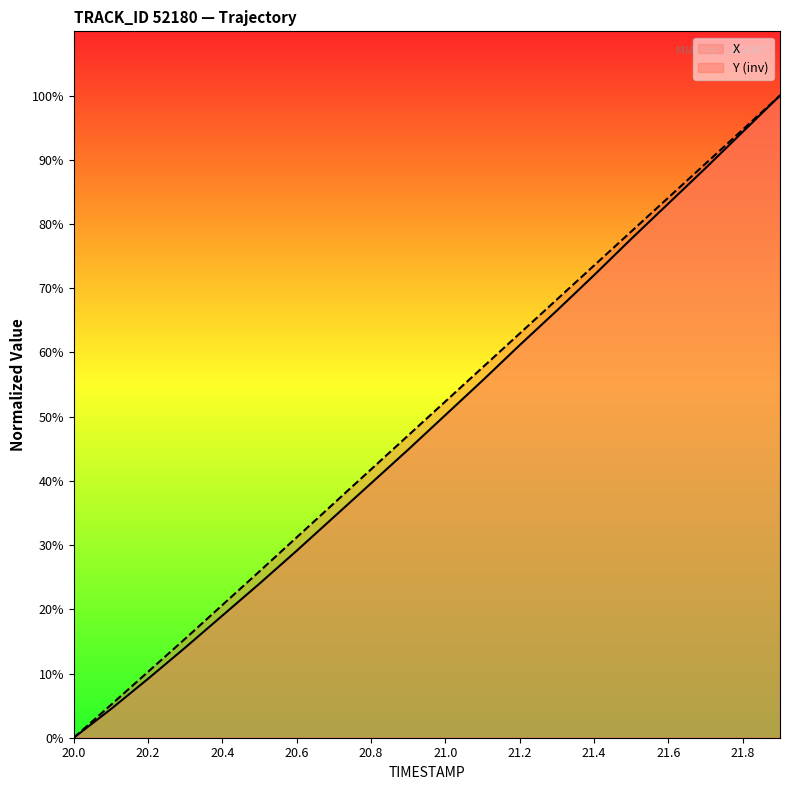

How many data points in X are less than 50?

10